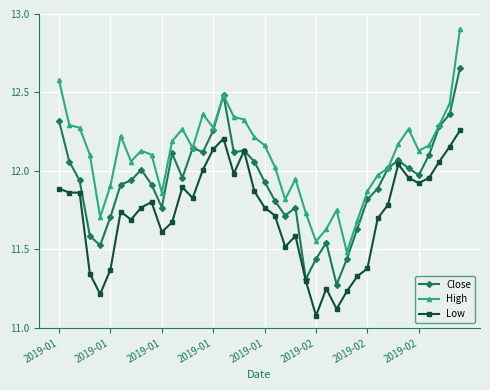

True or false: High and Low cross at least once.

False